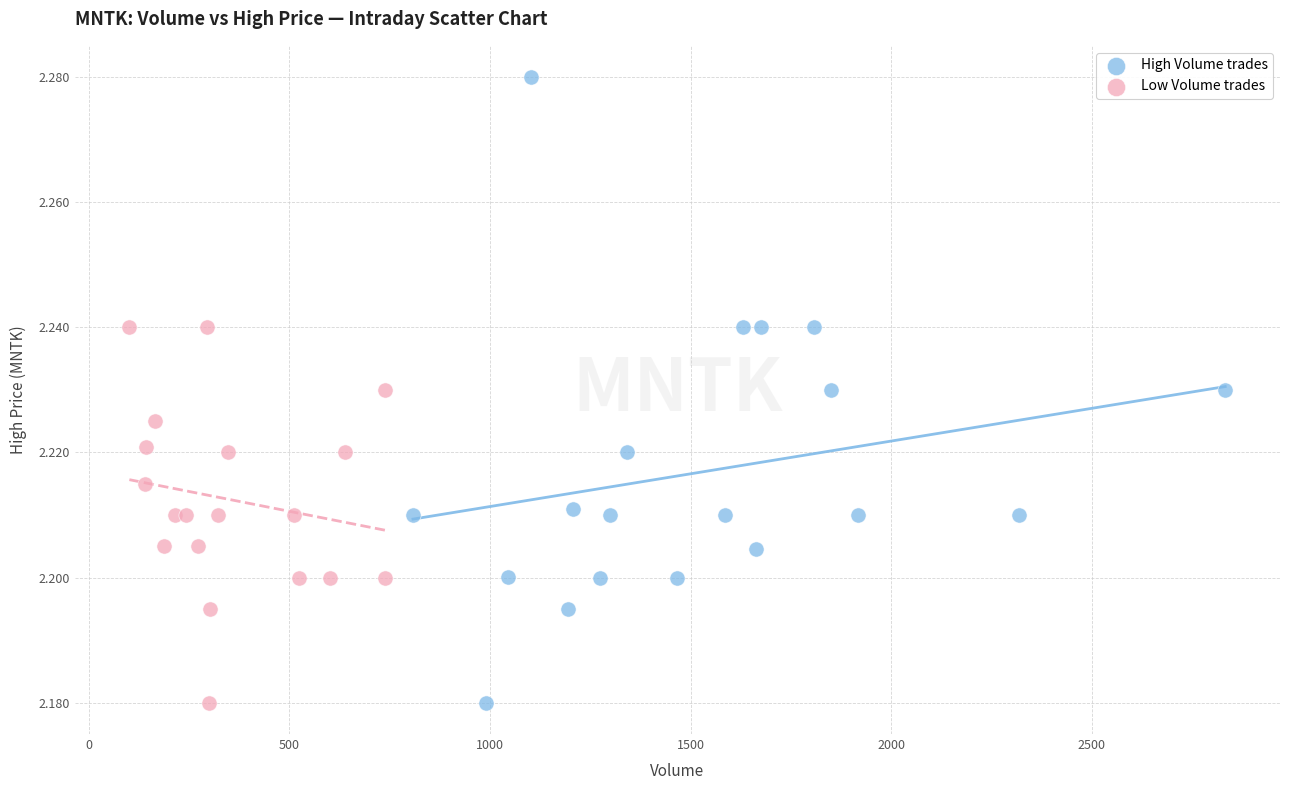

Which series has the widest spread of Y values?

High Volume trades